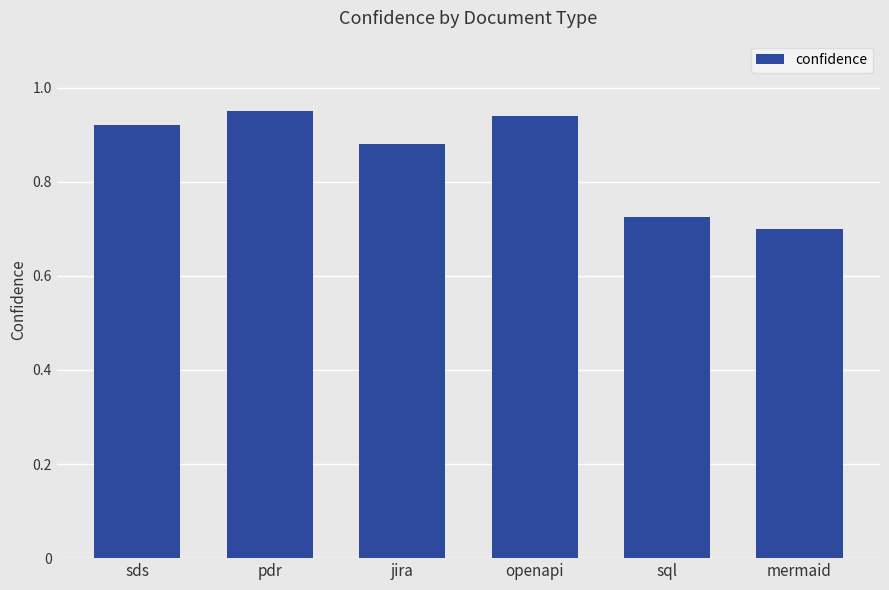

How many distinct data groups are displayed?

1